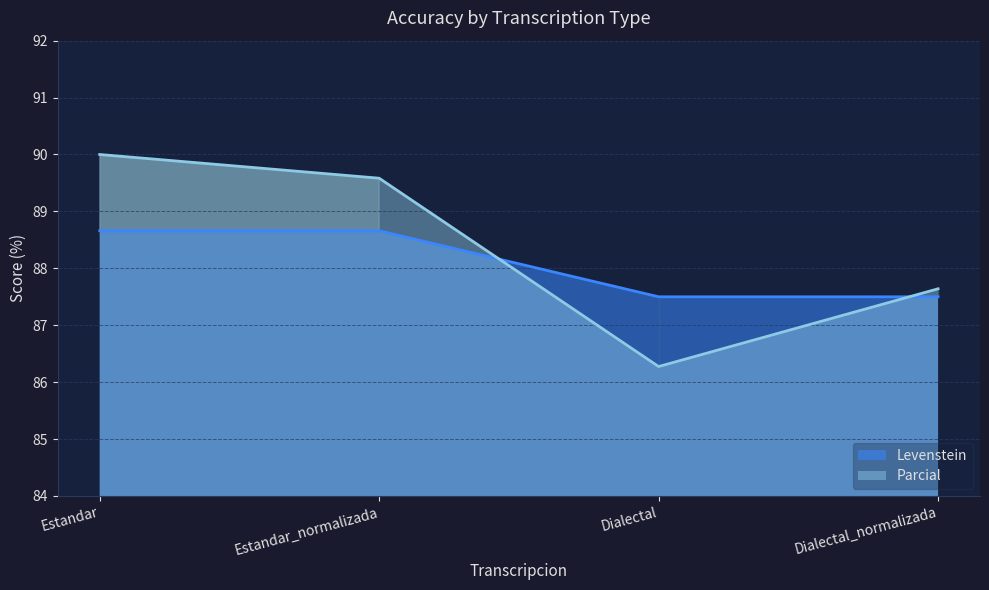

True or false: Parcial and Levenstein cross at least once.

True